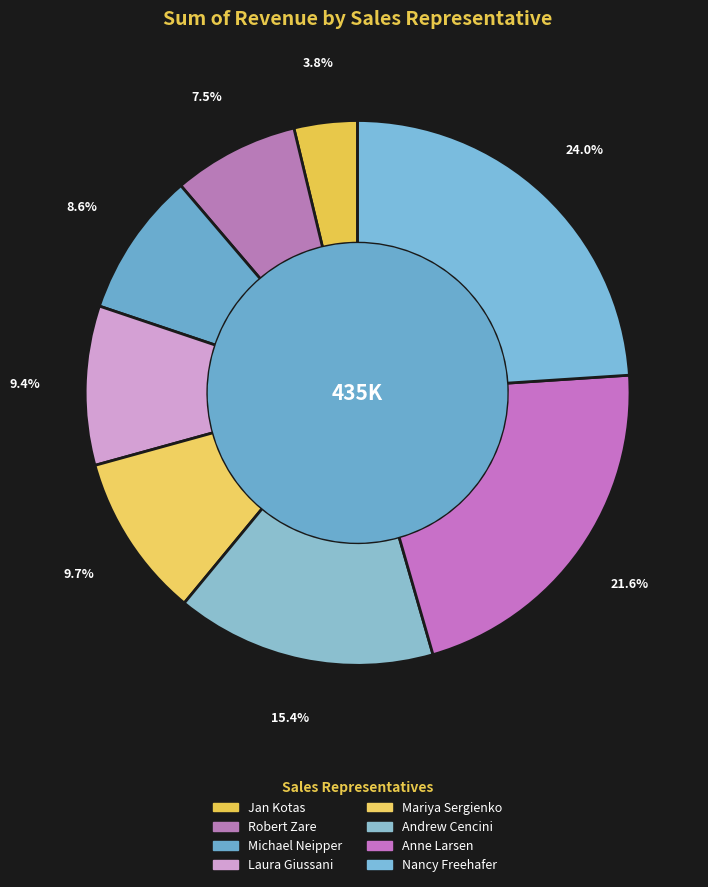

To the nearest percent, what portion does Michael Neipper represent?

9%